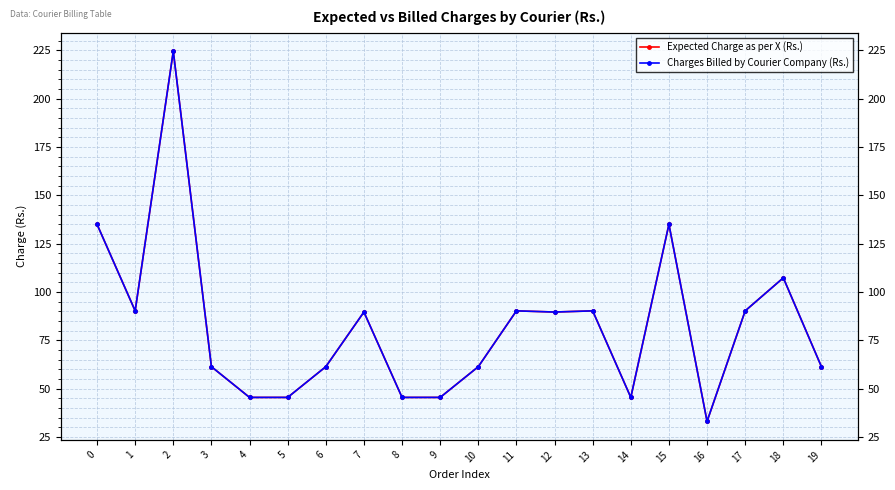

What is the sum of all Expected Charge as per X (Rs.) values?

1647.1